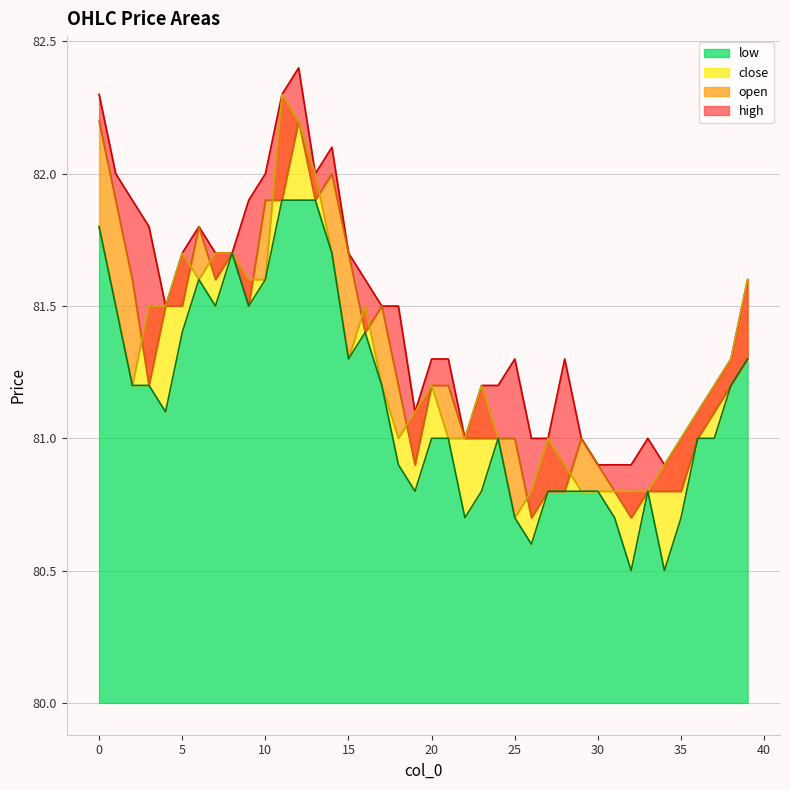

Reading left to right, what are all the values shown in this chart?

open: 82.2	81.9	81.6	81.2	81.5	81.5	81.8	81.6	81.7	81.5	81.9	81.9	82.2	81.9	82.0	81.7	81.4	81.5	81.2	80.9	81.2	81.2	81.0	81.0	81.0	81.0	80.7	80.8	80.8	81.0	80.9	80.8	80.7	80.8	80.8	80.8	81.0	81.1	81.2	81.3
high: 82.3	82.0	81.9	81.8	81.5	81.7	81.8	81.7	81.7	81.9	82.0	82.3	82.4	82.0	82.1	81.7	81.6	81.5	81.5	81.1	81.3	81.3	81.0	81.2	81.2	81.3	81.0	81.0	81.3	81.0	80.9	80.9	80.9	81.0	80.9	81.0	81.1	81.2	81.3	81.6
low: 81.8	81.5	81.2	81.2	81.1	81.4	81.6	81.5	81.7	81.5	81.6	81.9	81.9	81.9	81.7	81.3	81.4	81.2	80.9	80.8	81.0	81.0	80.7	80.8	81.0	80.7	80.6	80.8	80.8	80.8	80.8	80.7	80.5	80.8	80.5	80.7	81.0	81.0	81.2	81.3
close: 81.8	81.5	81.2	81.5	81.5	81.7	81.6	81.7	81.7	81.6	81.6	82.3	82.2	82.0	81.7	81.3	81.5	81.2	81.0	81.1	81.2	81.0	81.0	81.2	81.0	80.7	80.8	81.0	80.9	80.8	80.8	80.8	80.8	80.8	80.9	81.0	81.1	81.2	81.3	81.6